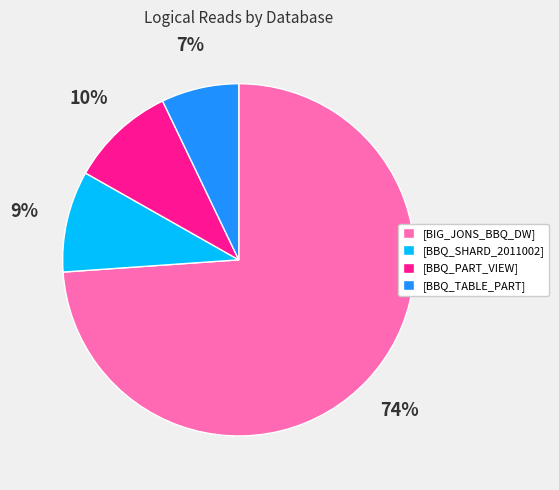

Is [BIG_JONS_BBQ_DW] the majority of the pie?

Yes